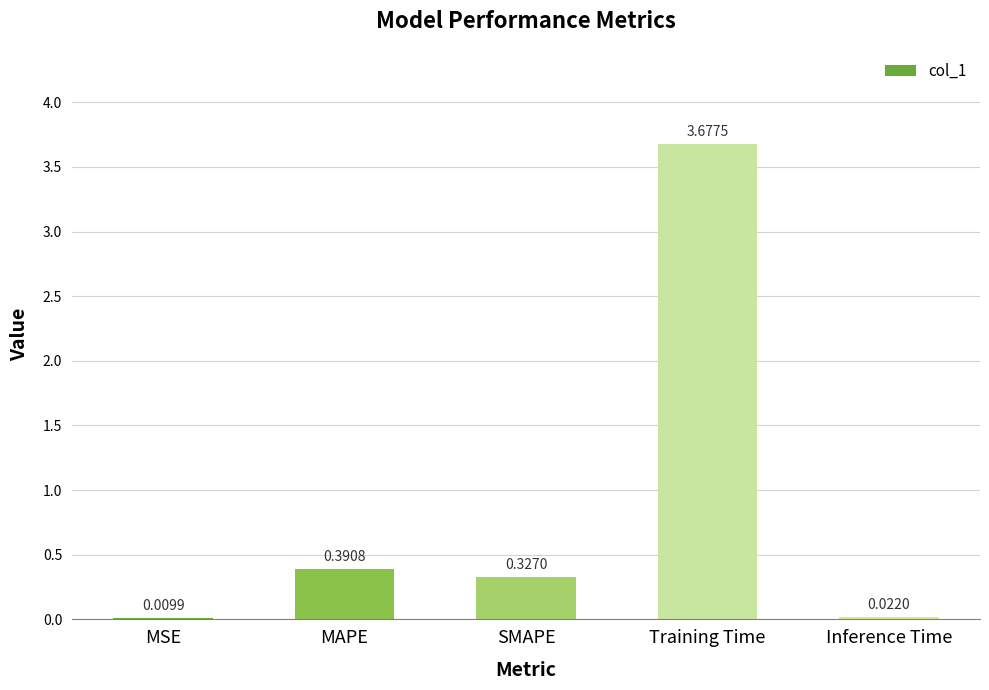

Which has a higher value, SMAPE or MAPE?

MAPE